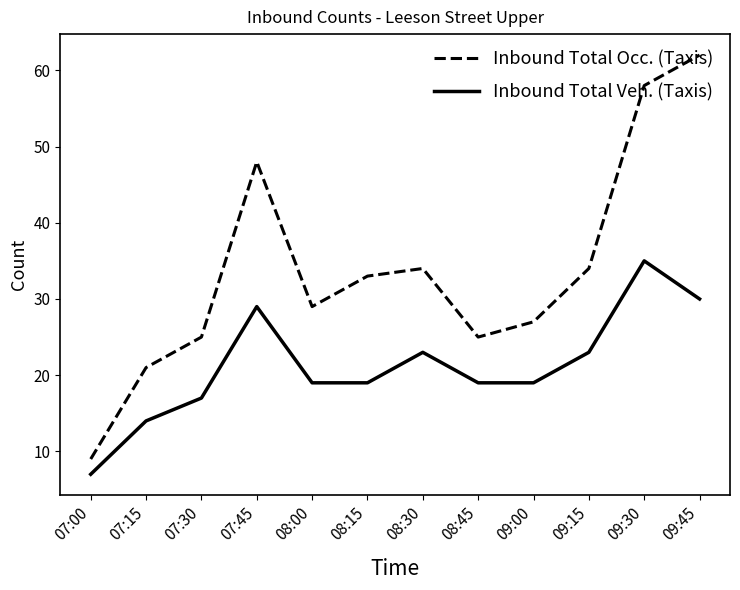

True or false: Inbound Total Veh. (Taxis) has more than 2 interior local peaks.

True